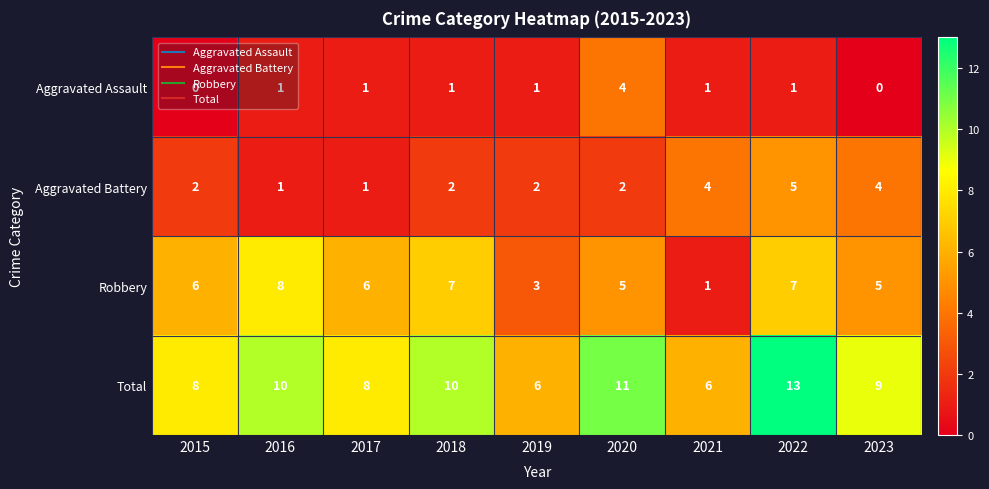

List the series in order of their peak value, highest first.

Total, Robbery, Aggravated Battery, Aggravated Assault